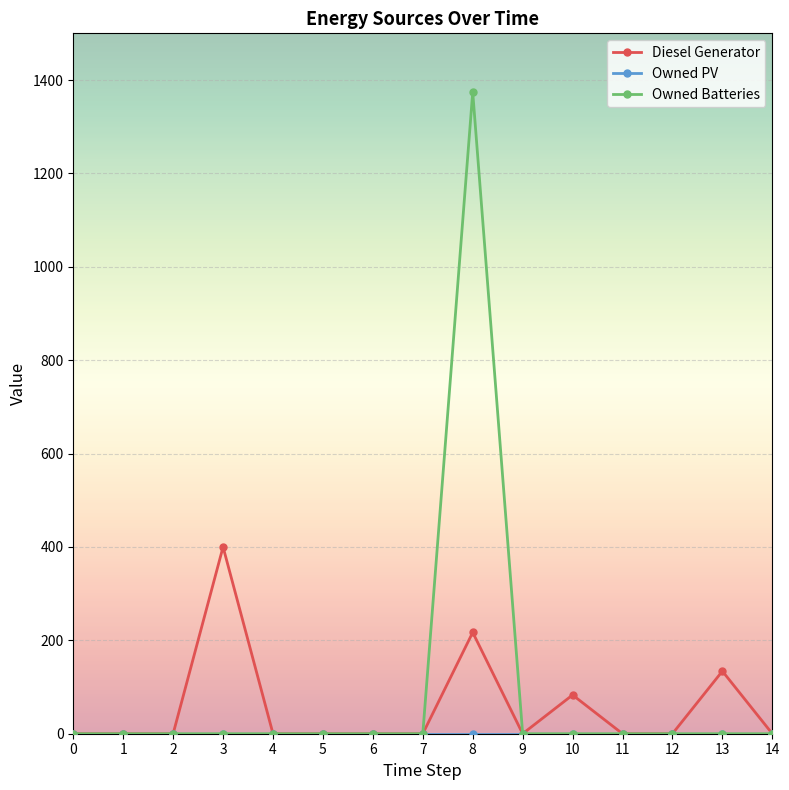

What is the greatest value displayed?

1374